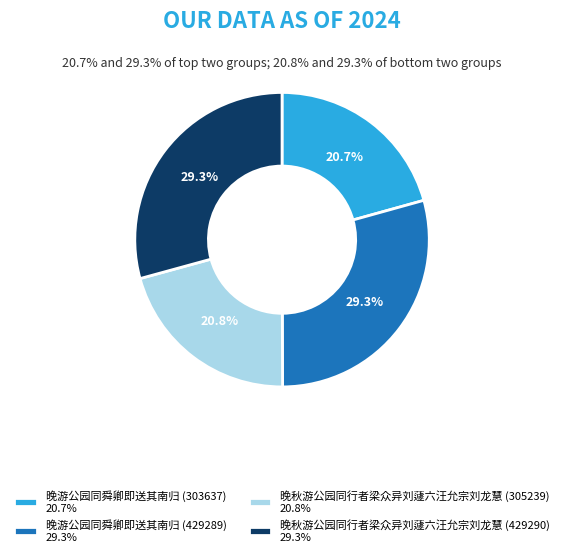

Is there any slice that represents more than half of the pie?

No